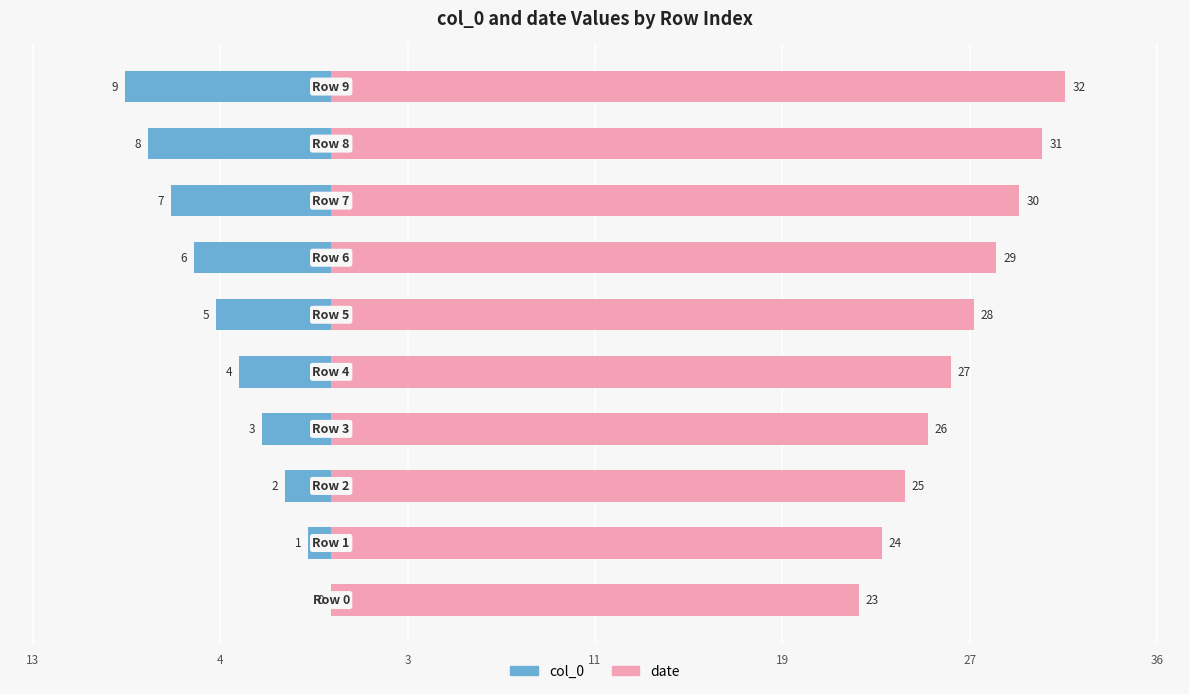

What position from the right is 19?

6